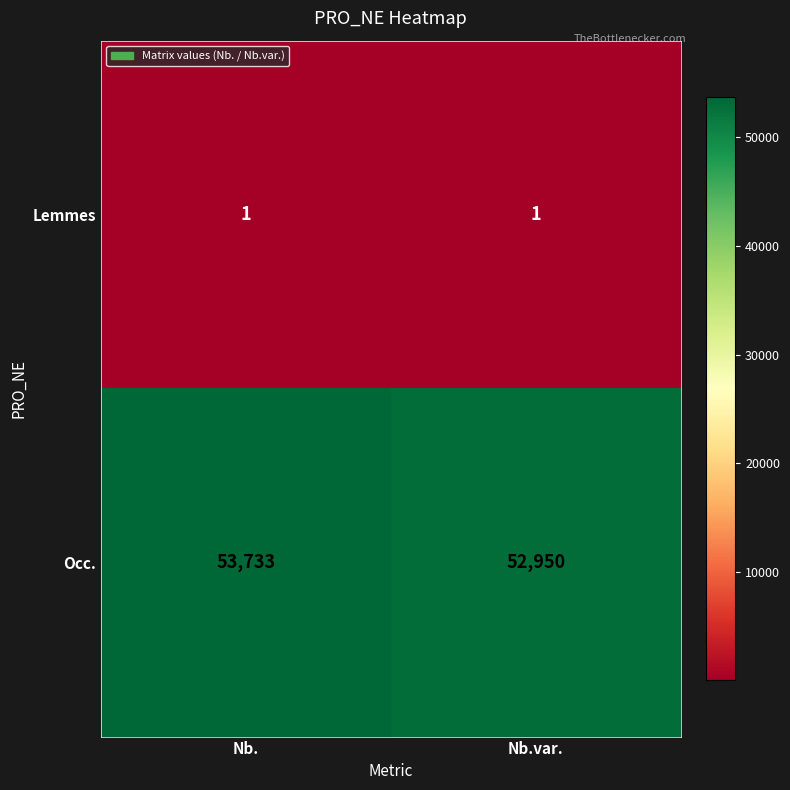

Reading left to right, what are all the values shown in this chart?

Lemmes: 1	1
Occ.: 53733	52950